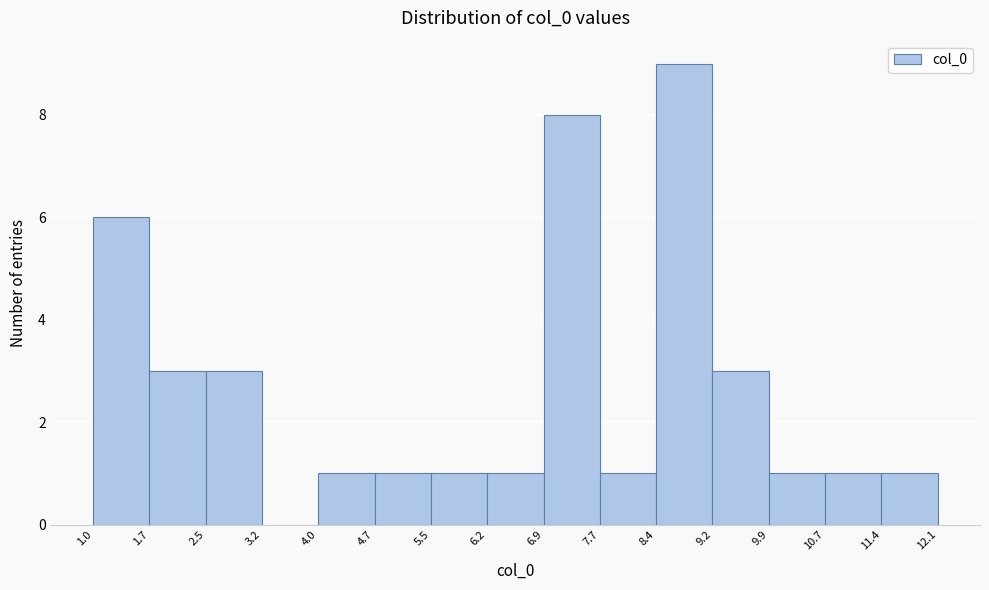

Reading left to right, list every bar in this chart as the range it spans on the x-axis followed by its height. The values are not printed on the chart, so give them approximately, as read against the axis.

1.0 to 1.7: 6
1.7 to 2.5: 3
2.5 to 3.2: 3
3.2 to 4.0: 0
4.0 to 4.7: 1
4.7 to 5.5: 1
5.5 to 6.2: 1
6.2 to 6.9: 1
6.9 to 7.7: 8
7.7 to 8.4: 1
8.4 to 9.2: 9
9.2 to 9.9: 3
9.9 to 10.7: 1
10.7 to 11.4: 1
11.4 to 12.1: 1